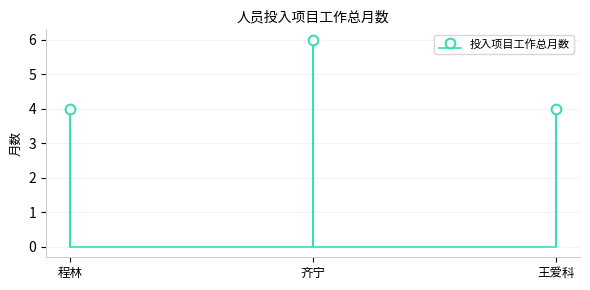

Is it true that the value at 1 is 4?

True